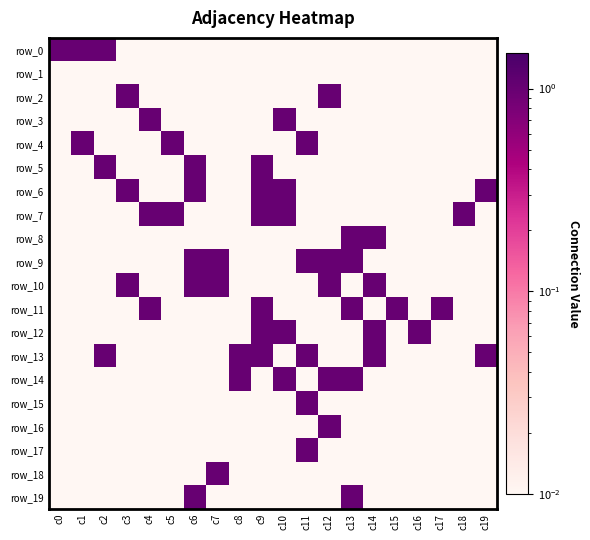

Which has a higher value, c18 or c9?

c18